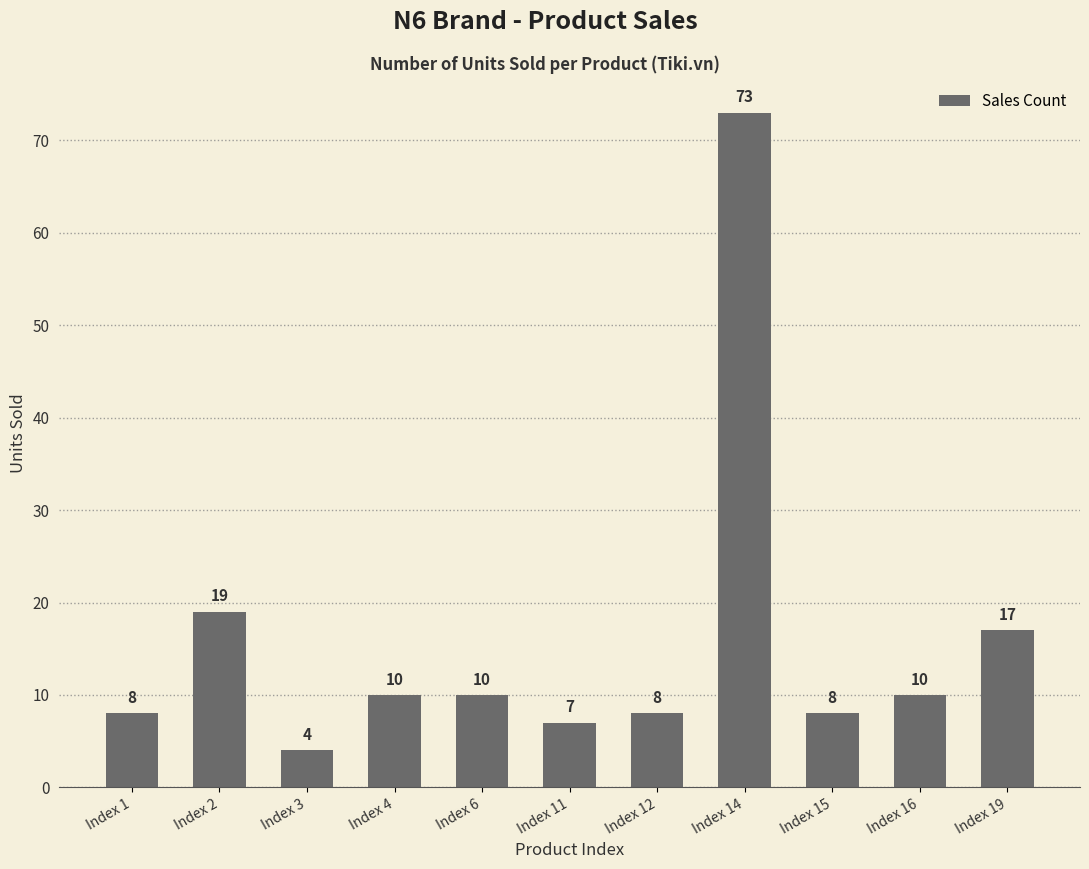

What is the ratio of the value at Index 19 to the value at Index 1?

2.1